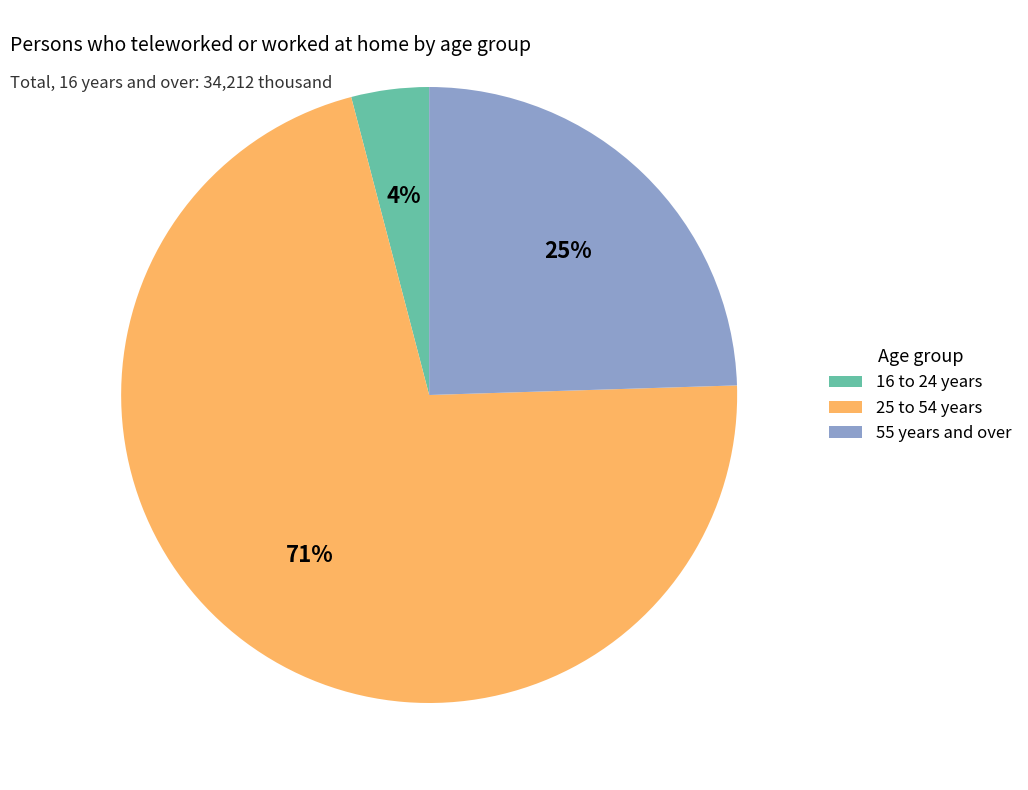

Is it true that 25 to 54 years is 78% of the pie?

False